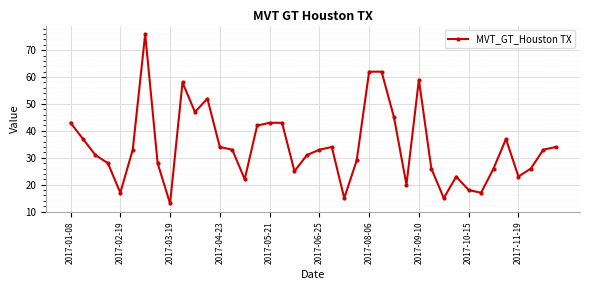

How many lines are shown in the chart?

1